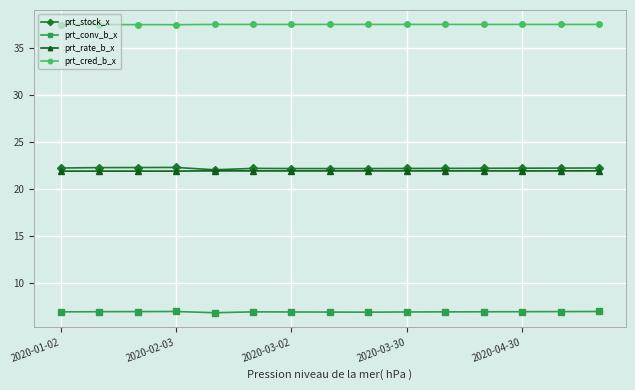

What is the maximum value for prt_conv_b_x?

7.0